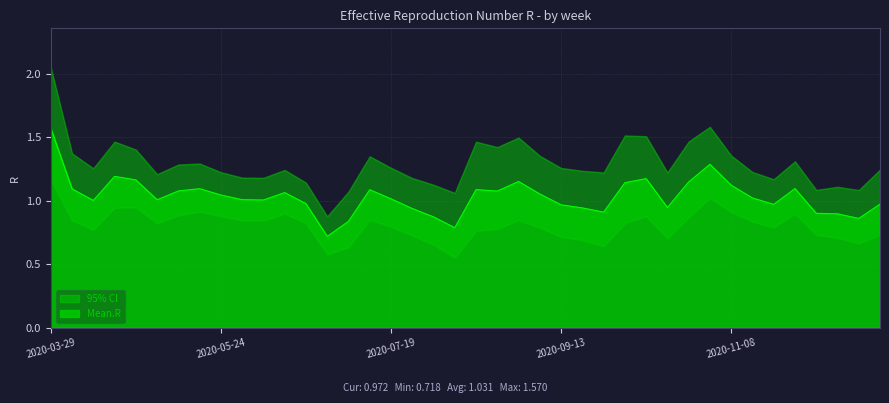

True or false: Quantile.0.025.R has a value of 0.4 at 2020-12-20.

False